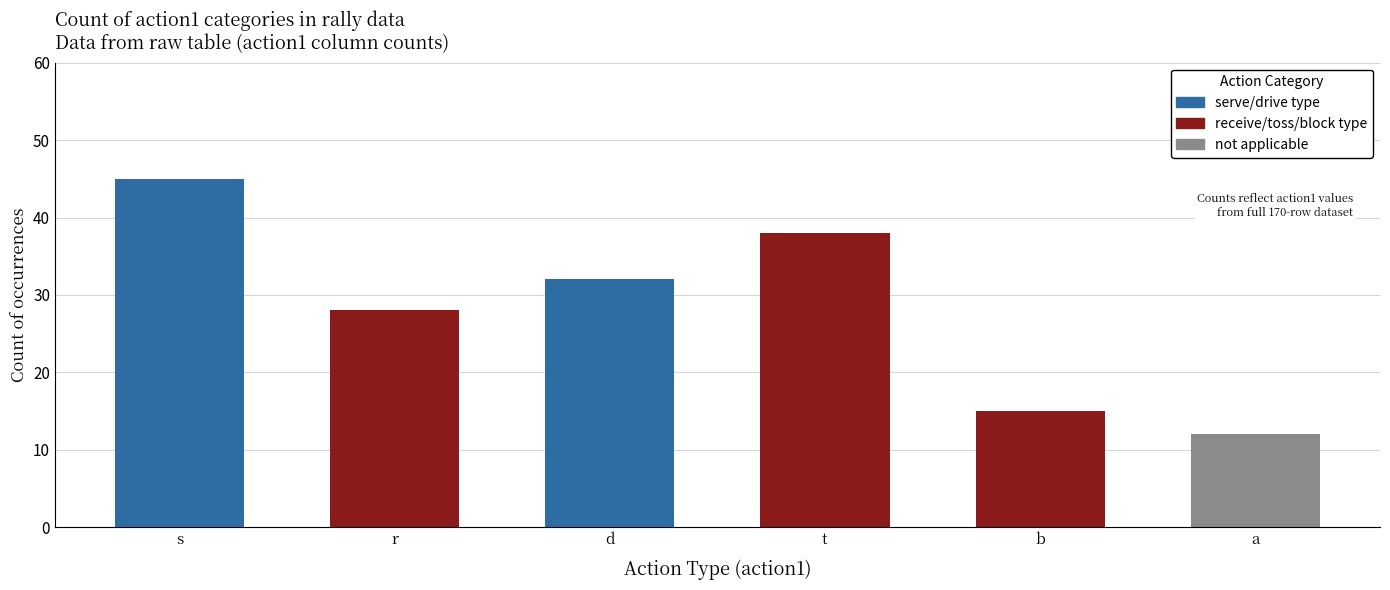

Reading left to right, extract all data points from this chart.

s=45	r=28	d=32	t=38	b=15	a=12